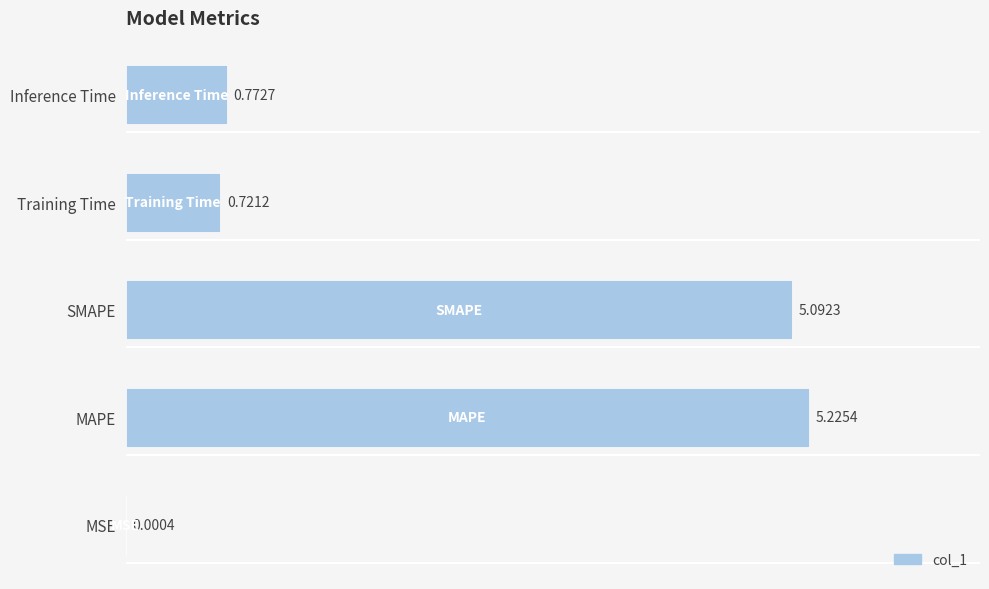

What is the sum of the values at Inference Time and MAPE?

6.0